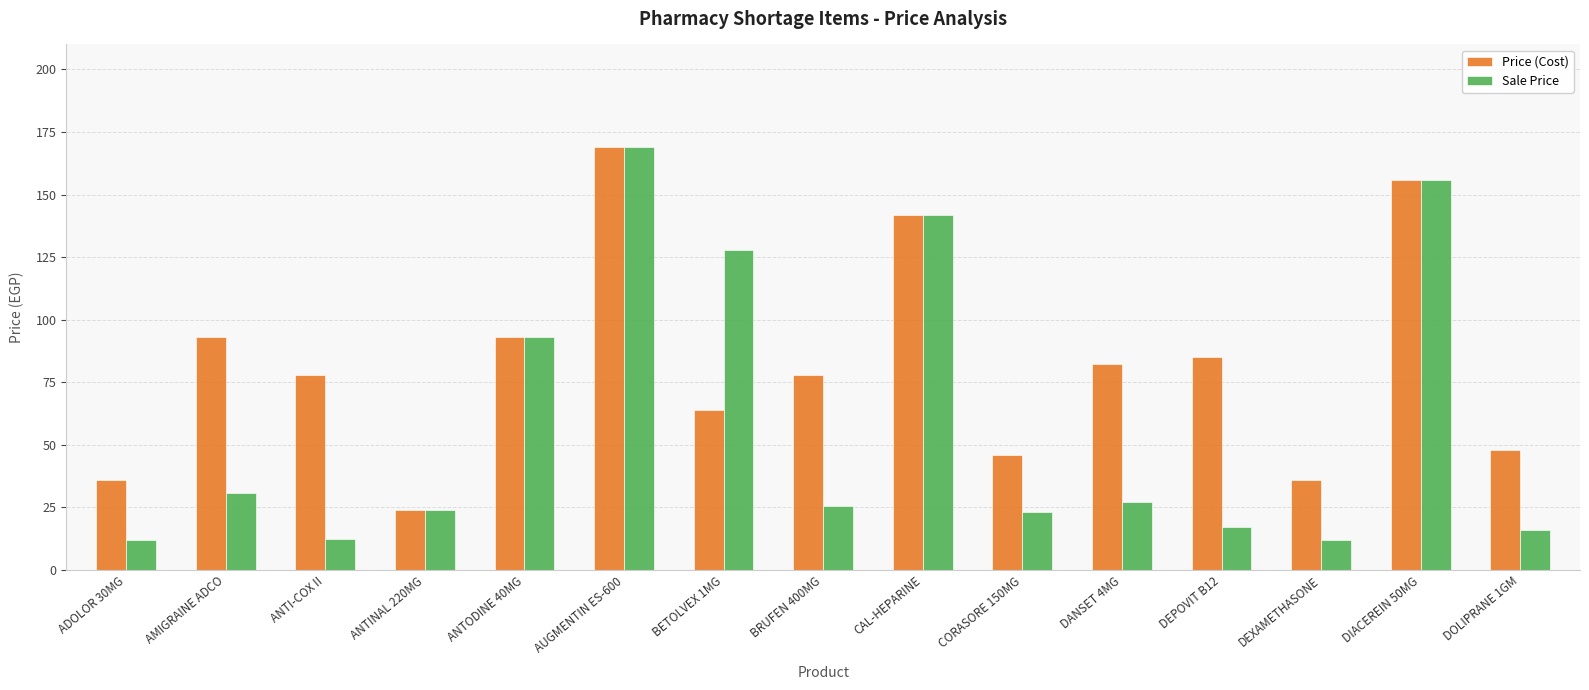

What is the average value of the Sale Price series?

59.2